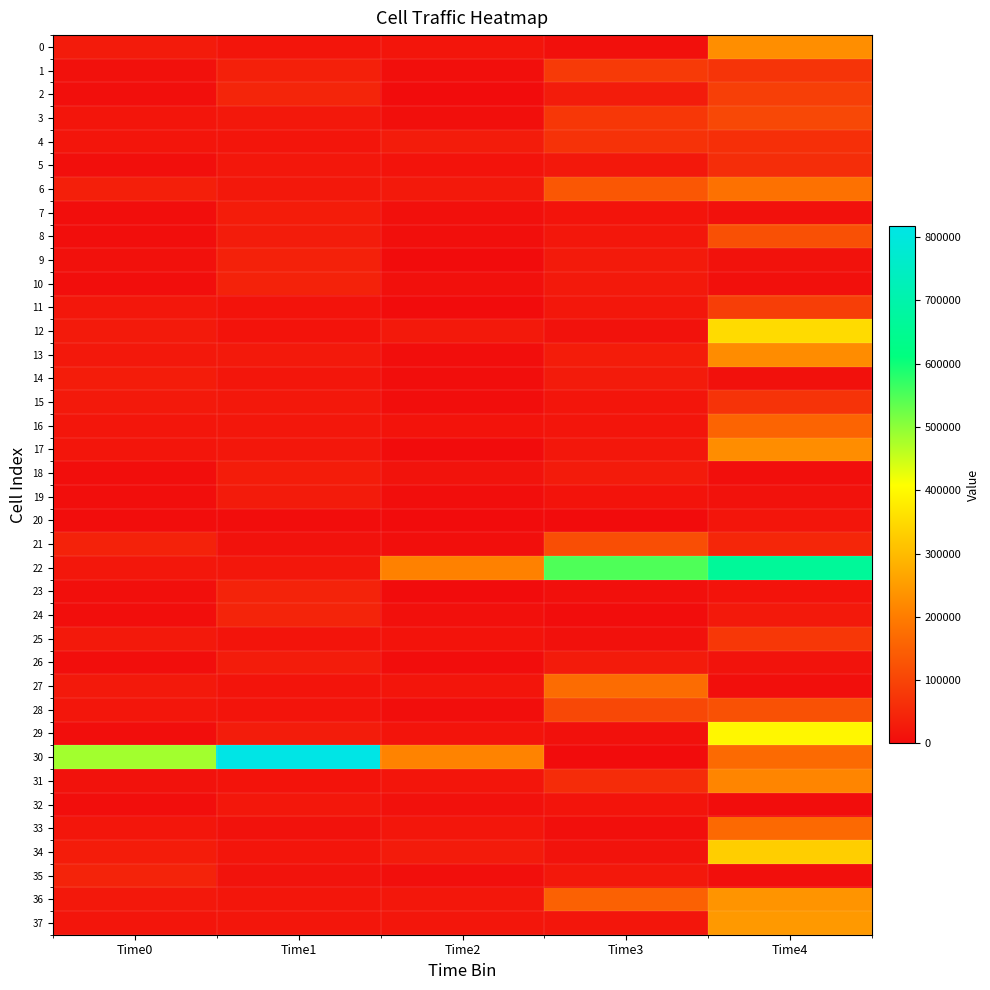

Reading left to right, extract all data points from this chart.

0: Time0=27020	Time1=16550	Time2=17480	Time3=7680	Time4=228880
1: Time0=8260	Time1=35770	Time2=5100	Time3=81430	Time4=70680
2: Time0=6090	Time1=44260	Time2=1480	Time3=27440	Time4=92510
3: Time0=16450	Time1=21610	Time2=5190	Time3=77870	Time4=105880
4: Time0=17010	Time1=16680	Time2=28410	Time3=68270	Time4=62770
5: Time0=4790	Time1=19210	Time2=13680	Time3=21310	Time4=59440
6: Time0=35070	Time1=22240	Time2=22850	Time3=133500	Time4=179180
7: Time0=4540	Time1=30070	Time2=6880	Time3=15950	Time4=8260
8: Time0=4140	Time1=27480	Time2=6170	Time3=19490	Time4=120390
9: Time0=8520	Time1=38260	Time2=1390	Time3=24670	Time4=9760
10: Time0=4370	Time1=39550	Time2=6800	Time3=23430	Time4=6660
11: Time0=19460	Time1=13850	Time2=1110	Time3=20490	Time4=89300
12: Time0=25330	Time1=14260	Time2=23580	Time3=9660	Time4=352100
13: Time0=21290	Time1=22550	Time2=4680	Time3=28990	Time4=226300
14: Time0=30200	Time1=18240	Time2=3530	Time3=26120	Time4=9270
15: Time0=23080	Time1=21380	Time2=3940	Time3=17100	Time4=69690
16: Time0=18880	Time1=19640	Time2=13080	Time3=16510	Time4=157210
17: Time0=17360	Time1=19380	Time2=650	Time3=20170	Time4=227940
18: Time0=4140	Time1=30220	Time2=12360	Time3=26920	Time4=6120
19: Time0=3860	Time1=25850	Time2=4020	Time3=13850	Time4=10670
20: Time0=3020	Time1=1880	Time2=860	Time3=1010	Time4=16350
21: Time0=38730	Time1=10830	Time2=4930	Time3=117420	Time4=47440
22: Time0=19510	Time1=19450	Time2=208470	Time3=549820	Time4=664120
23: Time0=4790	Time1=40280	Time2=1330	Time3=7360	Time4=13040
24: Time0=4630	Time1=41660	Time2=7590	Time3=2960	Time4=22820
25: Time0=23140	Time1=14400	Time2=14170	Time3=7980	Time4=76870
26: Time0=3940	Time1=27420	Time2=2190	Time3=26670	Time4=11740
27: Time0=23660	Time1=15320	Time2=16490	Time3=171990	Time4=5340
28: Time0=18290	Time1=15170	Time2=4200	Time3=108190	Time4=123930
29: Time0=3610	Time1=27780	Time2=15820	Time3=8400	Time4=396680
30: Time0=482670	Time1=816780	Time2=212050	Time3=0	Time4=166160
31: Time0=9950	Time1=12940	Time2=16570	Time3=56990	Time4=214610
32: Time0=3630	Time1=20450	Time2=8860	Time3=14930	Time4=1910
33: Time0=18320	Time1=10370	Time2=19010	Time3=5930	Time4=164960
34: Time0=28800	Time1=16740	Time2=26560	Time3=11470	Time4=331190
35: Time0=39910	Time1=11680	Time2=5140	Time3=21370	Time4=5280
36: Time0=22050	Time1=18040	Time2=19800	Time3=151120	Time4=239100
37: Time0=16240	Time1=18530	Time2=19130	Time3=18250	Time4=246420